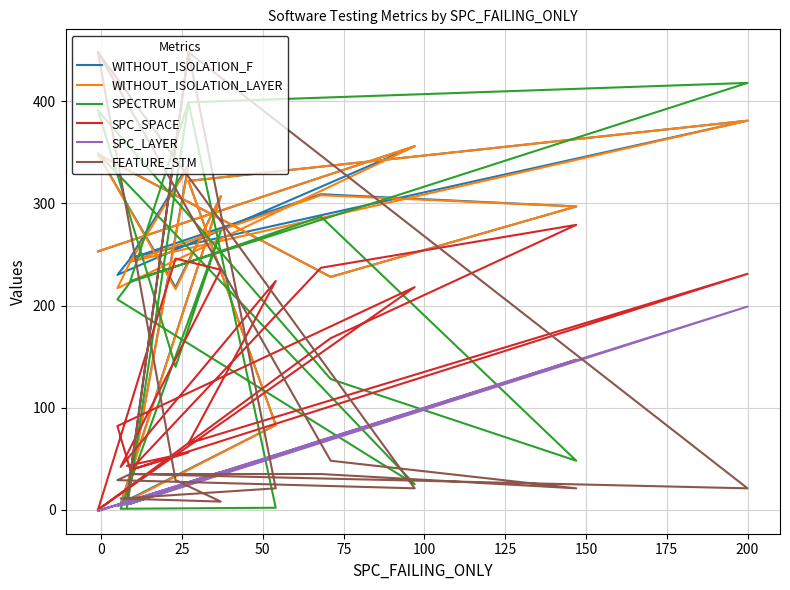

What is the value of the WITHOUT_ISOLATION_LAYER point at the 10th from the left?

307